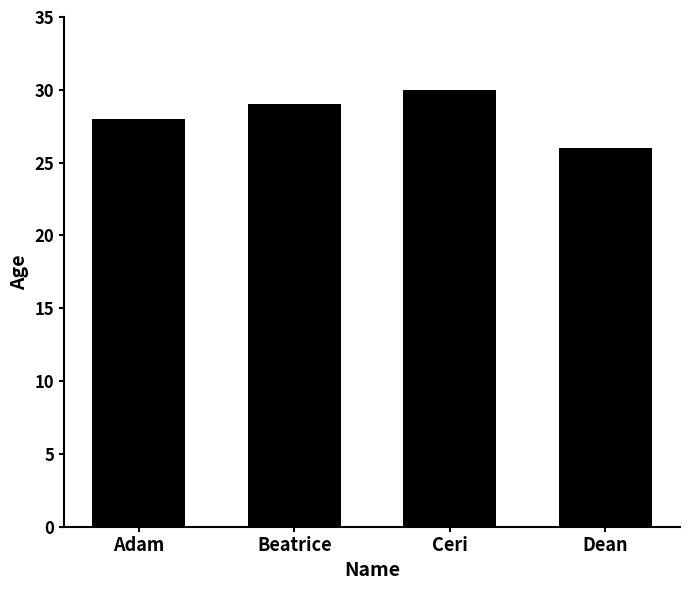

Is it true that the value at Ceri is 30?

True